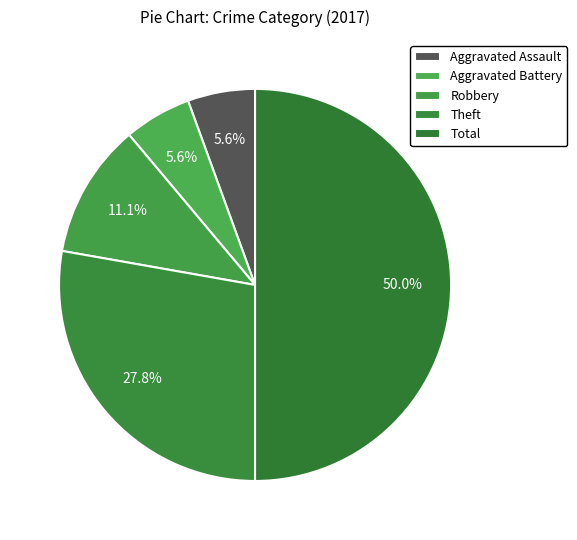

What percentage is the Robbery slice, to the nearest percent?

11%